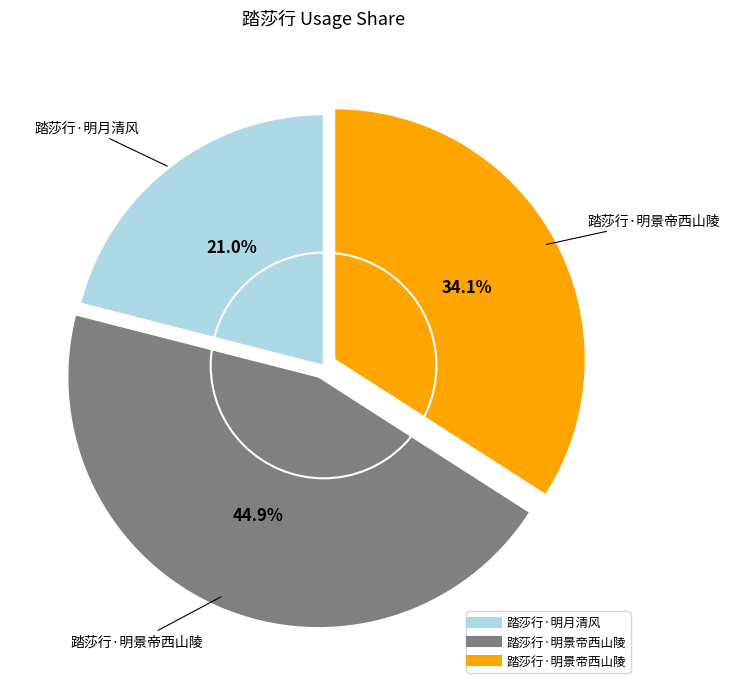

Is there any slice that represents more than half of the pie?

No